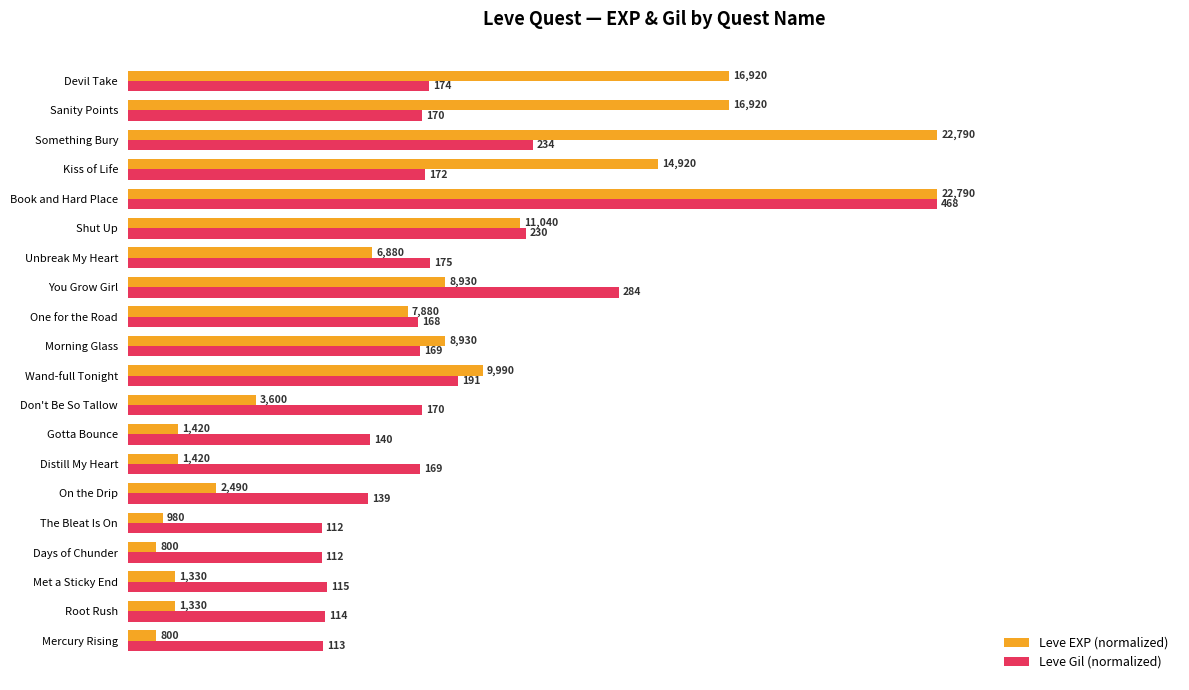

List the series in order of their overall mean, lowest first.

Leve EXP (normalized), Leve Gil (normalized)